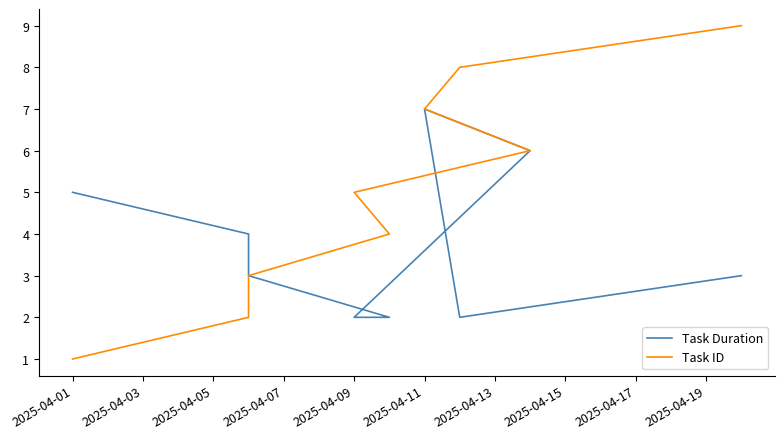

True or false: Task Duration and Task ID intersect in this chart.

False